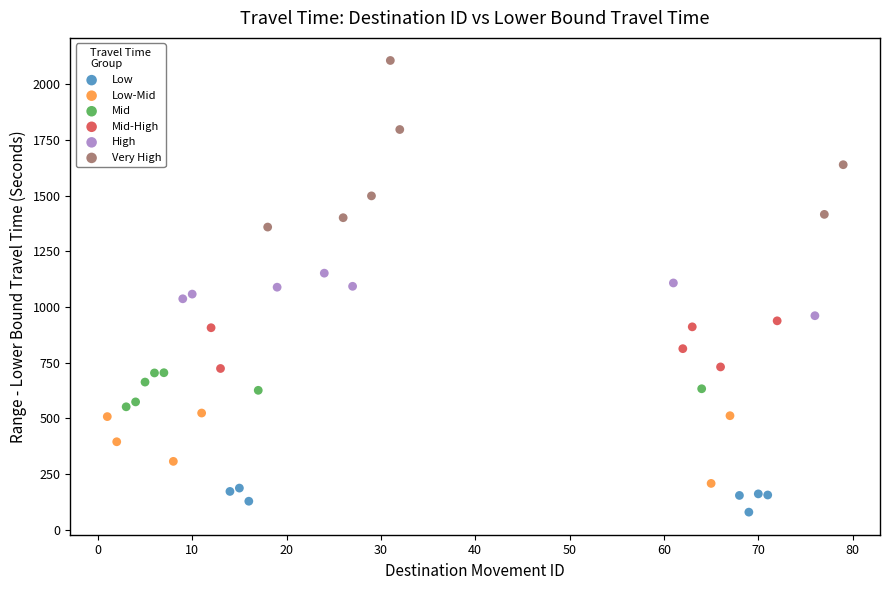

What are all the series names shown in the legend?

Low, Low-Mid, Mid, Mid-High, High, Very High